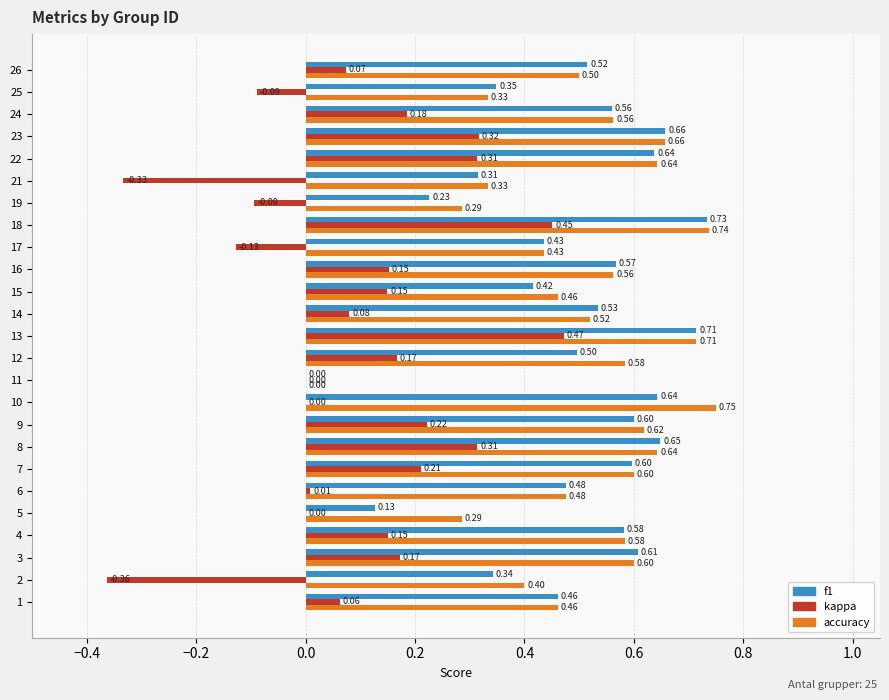

Is the value of kappa at 16 greater than the value of f1 at 6?

No